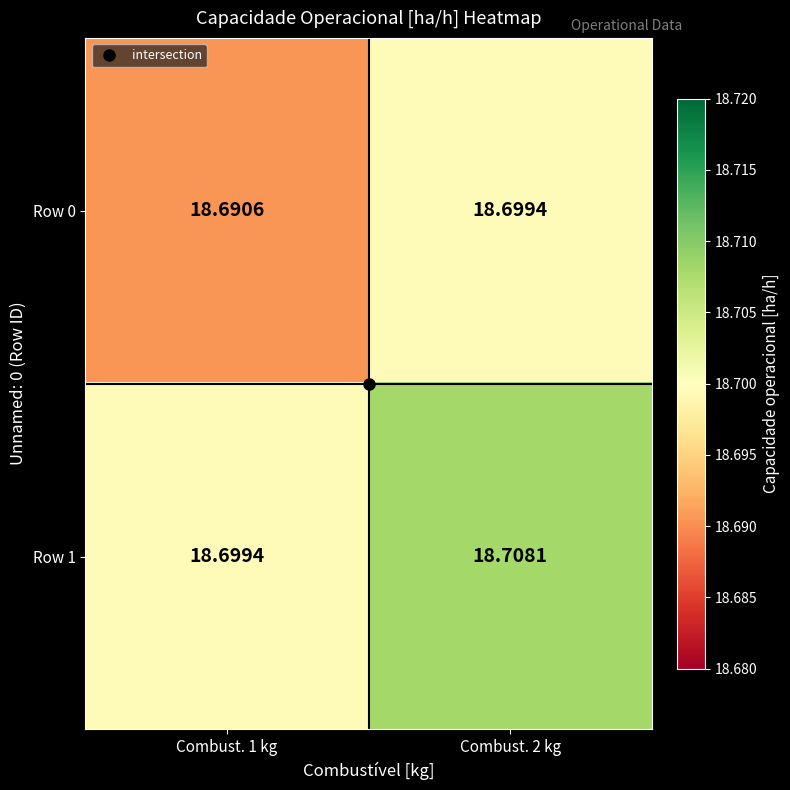

Count the number of categories in the chart.

2